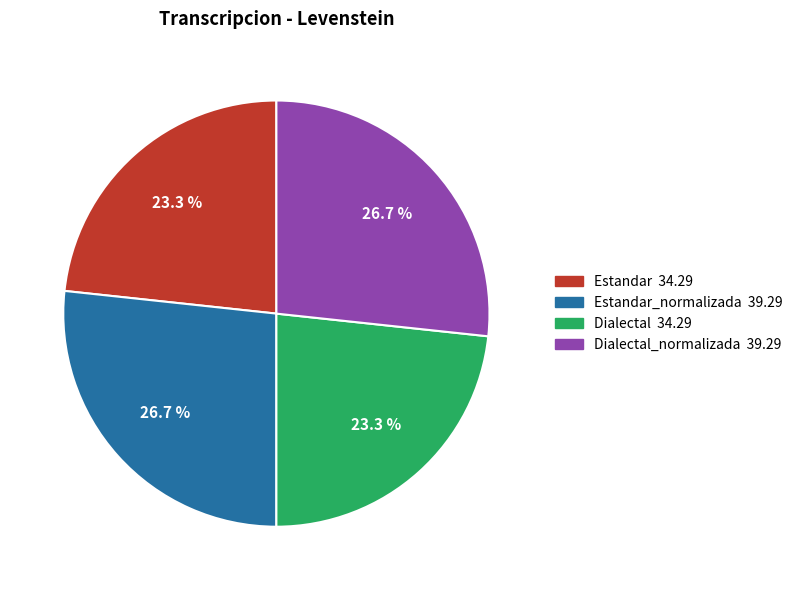

How many slices are in this pie chart?

4